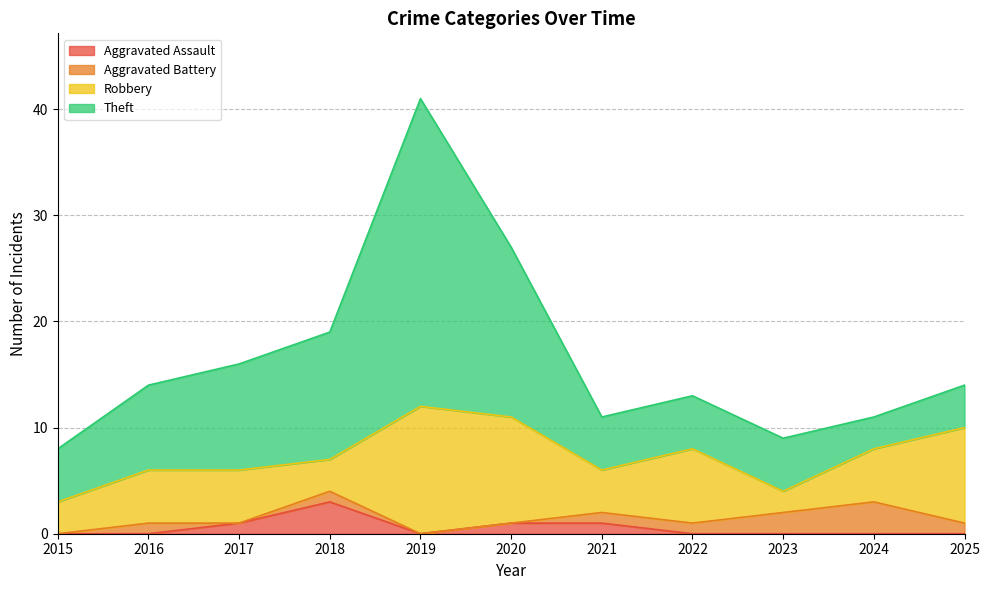

What is the difference between the maximum and minimum values in the Aggravated Battery series?

3